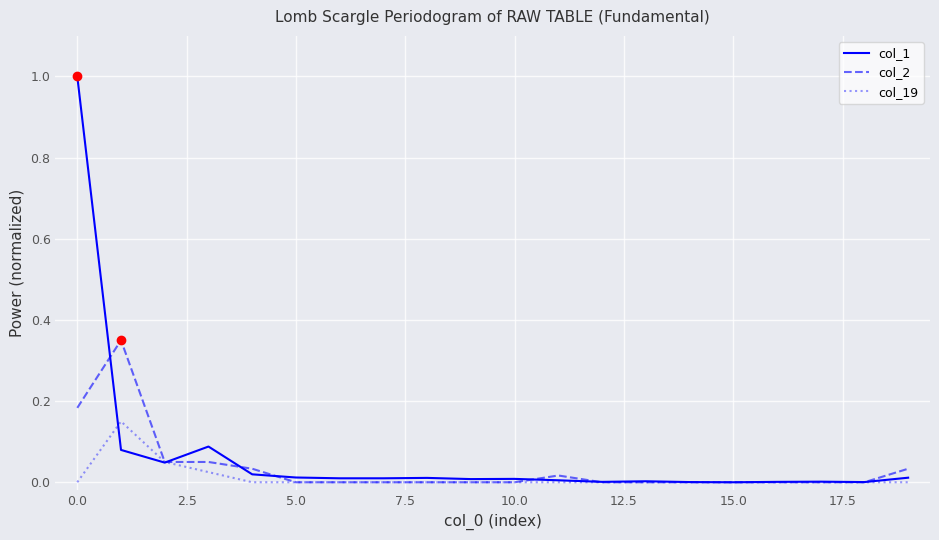

Which series has the largest range (max minus min)?

col_1